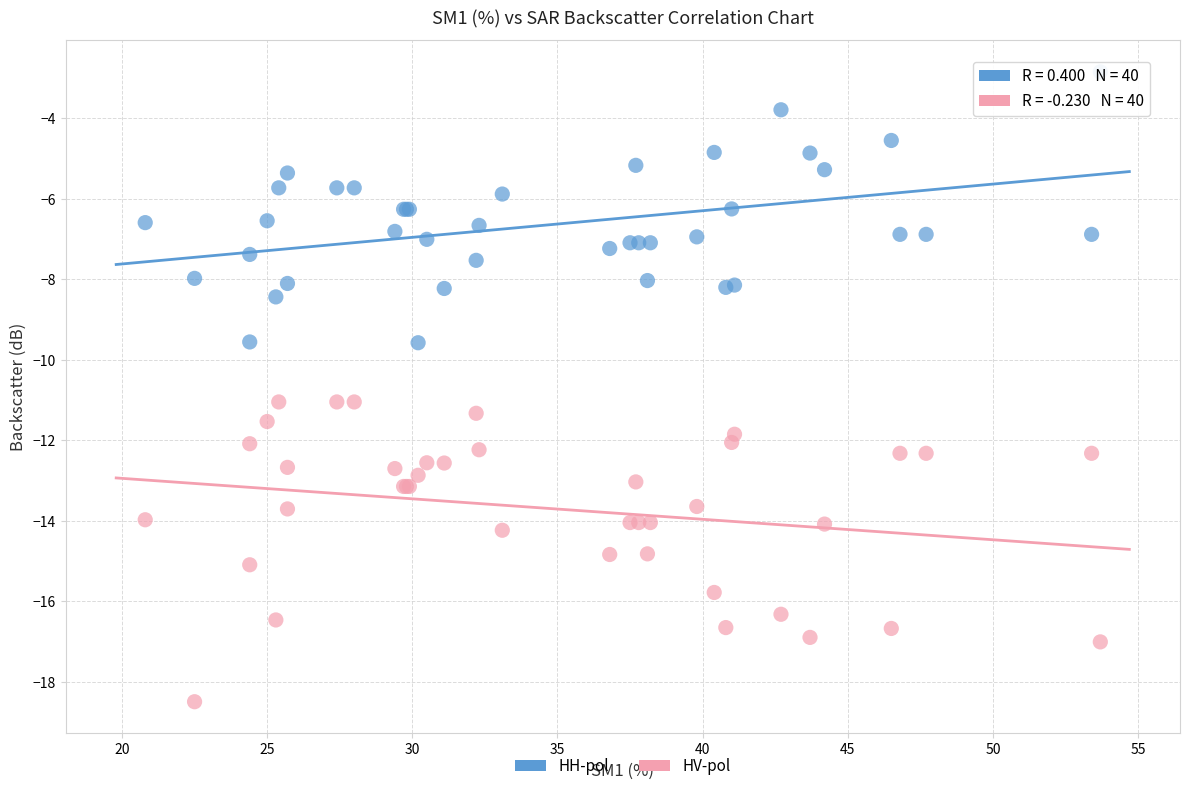

What is the X range (max minus min) for the scatter plot?

32.9